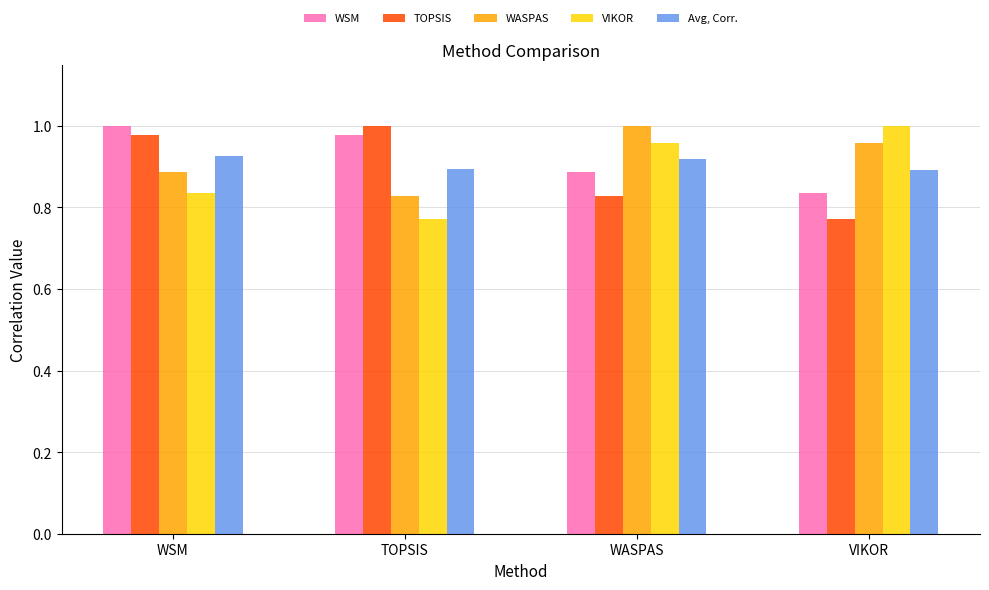

Where is WASPAS nearest to the value 0?

TOPSIS